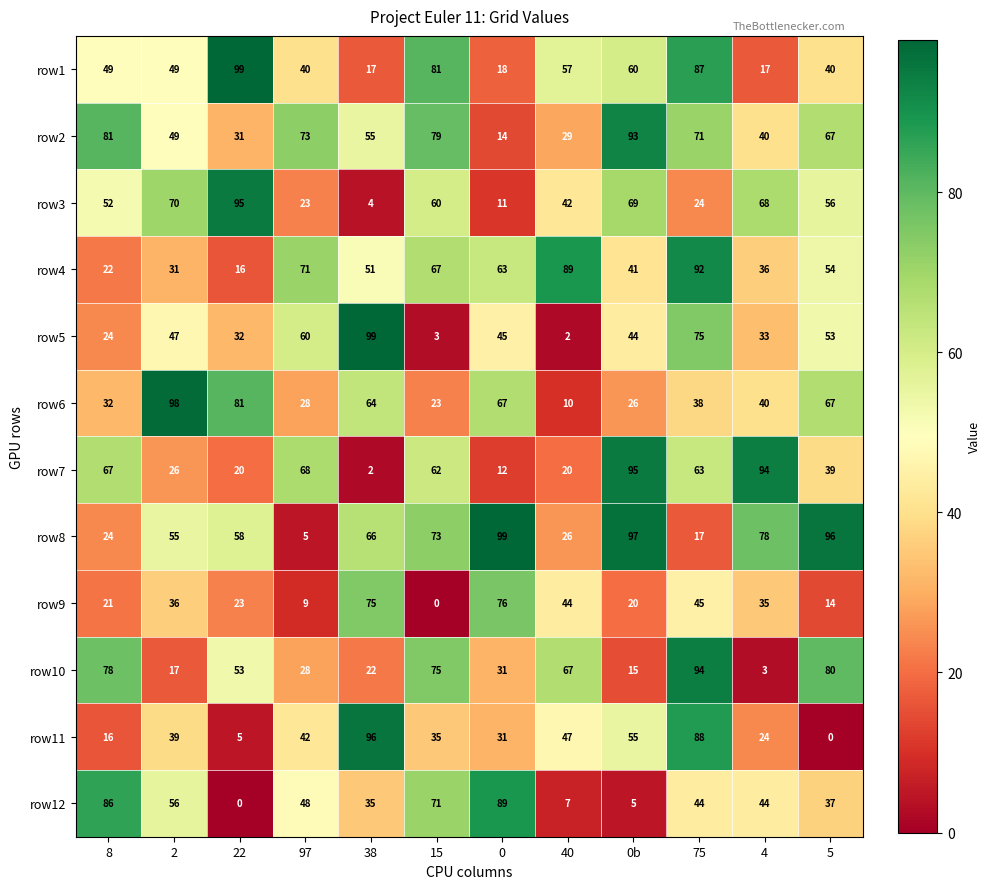

Where is row6 nearest to the value 54?

38